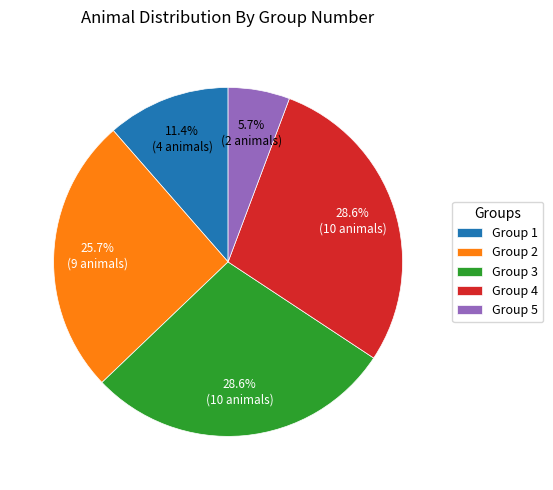

To the nearest percent, what portion does Group 4 represent?

29%